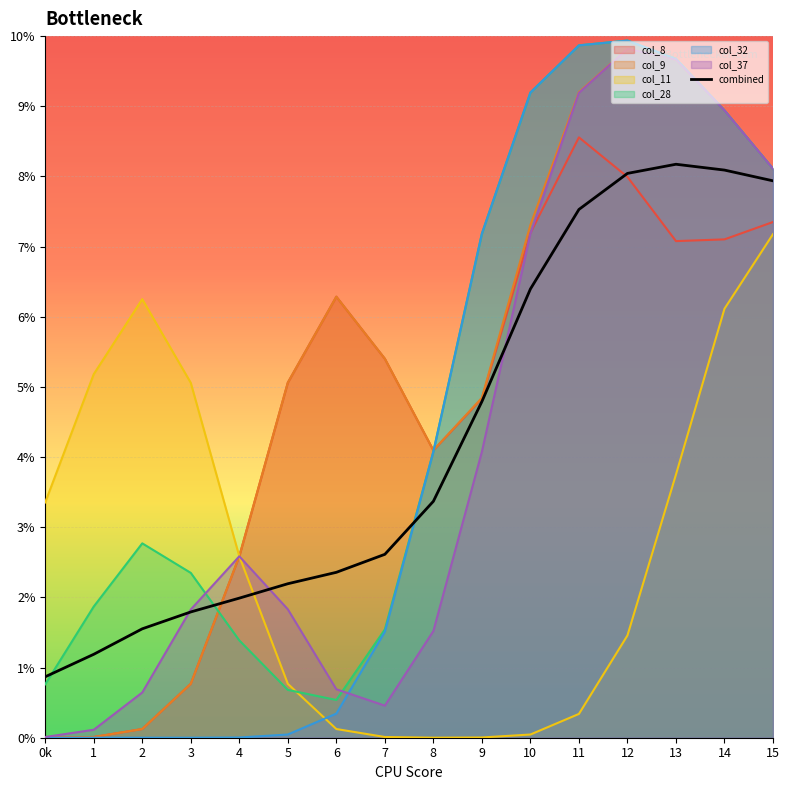

Read the value at 8.

3.4